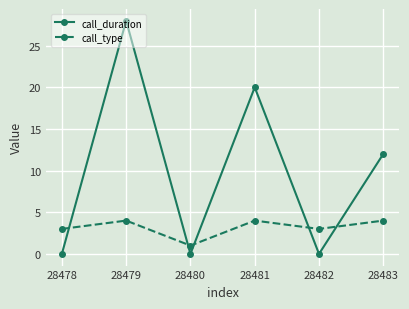

What is the difference between the second highest and minimum values in the call_type series?

3